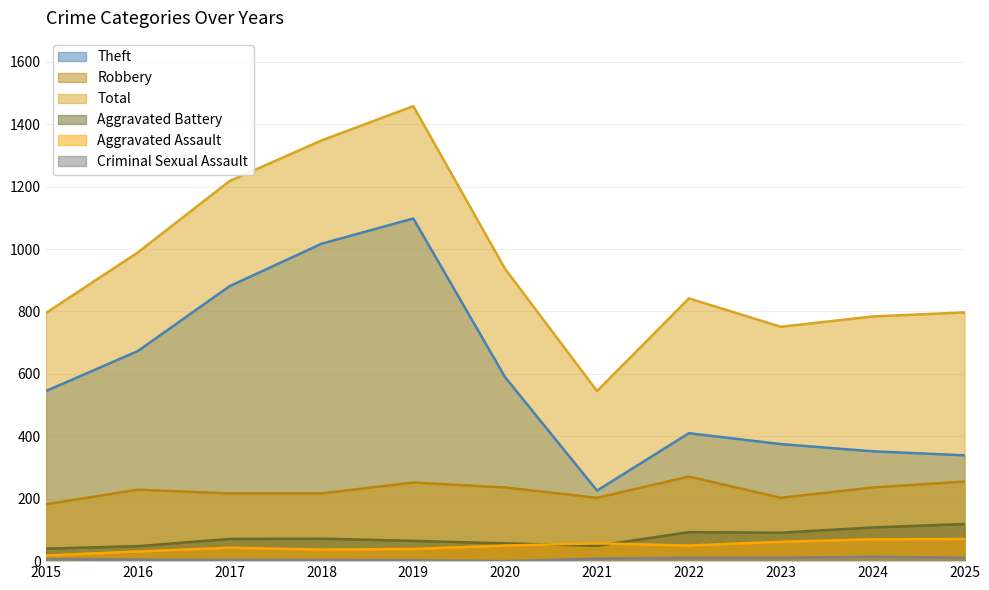

Reading left to right, extract all data points from this chart.

Robbery: 2015=182	2016=229	2017=217	2018=217	2019=252	2020=236	2021=203	2022=271	2023=203	2024=236	2025=255
Theft: 2015=545	2016=673	2017=881	2018=1017	2019=1098	2020=589	2021=226	2022=410	2023=375	2024=352	2025=339
Aggravated Battery: 2015=40	2016=48	2017=71	2018=72	2019=65	2020=57	2021=49	2022=93	2023=91	2024=108	2025=119
Aggravated Assault: 2015=18	2016=31	2017=43	2018=37	2019=39	2020=50	2021=57	2022=50	2023=62	2024=70	2025=71
Criminal Sexual Assault: 2015=7	2016=5	2017=4	2018=4	2019=3	2020=0	2021=8	2022=11	2023=11	2024=14	2025=11
Total: 2015=795	2016=989	2017=1218	2018=1348	2019=1458	2020=936	2021=545	2022=842	2023=751	2024=784	2025=797